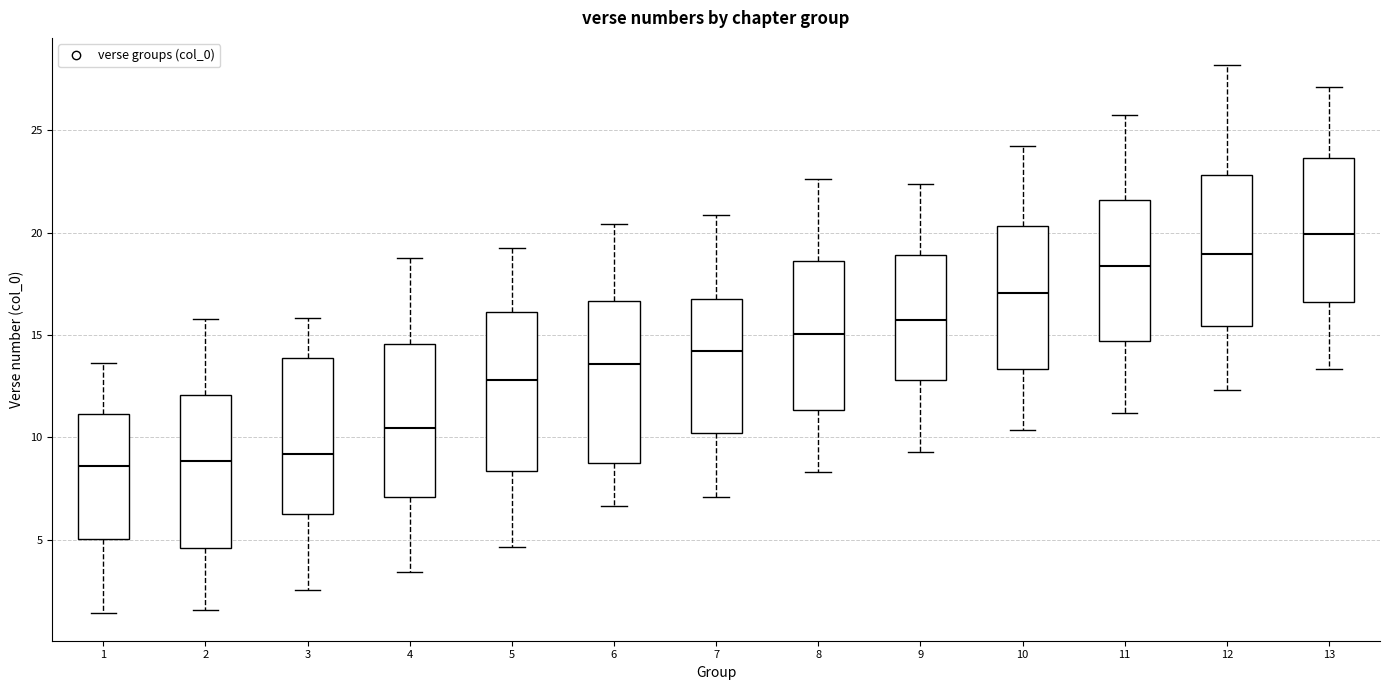

Reading left to right, read every box against the y-axis: the position of its median line, the range the box covers, and the ends of its whiskers. The values are not printed on the chart, so give them approximately, as read against the axis.

1: median 8.5, box 5.0 to 11.0, whiskers 1.5 to 13.5
2: median 9.0, box 4.5 to 12.0, whiskers 1.5 to 16.0
3: median 9.0, box 6.5 to 14.0, whiskers 2.5 to 16.0
4: median 10.5, box 7.0 to 14.5, whiskers 3.5 to 19.0
5: median 13.0, box 8.5 to 16.0, whiskers 4.5 to 19.5
6: median 13.5, box 8.5 to 16.5, whiskers 6.5 to 20.5
7: median 14.0, box 10.0 to 17.0, whiskers 7.0 to 21.0
8: median 15.0, box 11.5 to 18.5, whiskers 8.5 to 22.5
9: median 16.0, box 13.0 to 19.0, whiskers 9.5 to 22.5
10: median 17.0, box 13.5 to 20.5, whiskers 10.5 to 24.0
11: median 18.5, box 14.5 to 21.5, whiskers 11.0 to 26.0
12: median 19.0, box 15.5 to 23.0, whiskers 12.5 to 28.0
13: median 20.0, box 16.5 to 23.5, whiskers 13.5 to 27.0